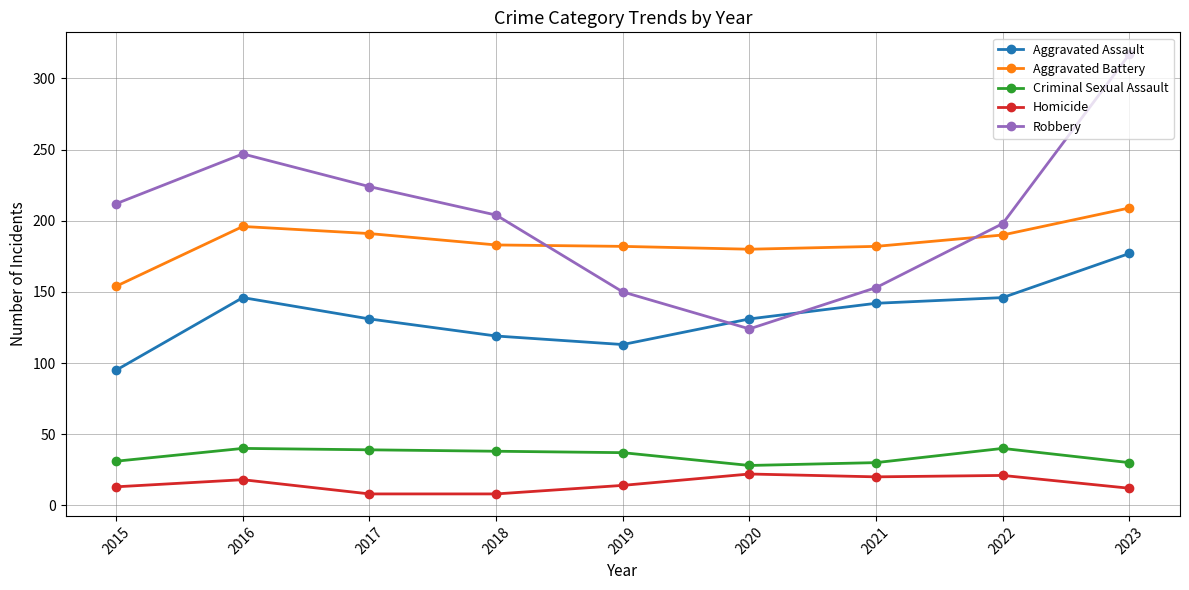

How many times do Aggravated Assault and Robbery cross each other?

2